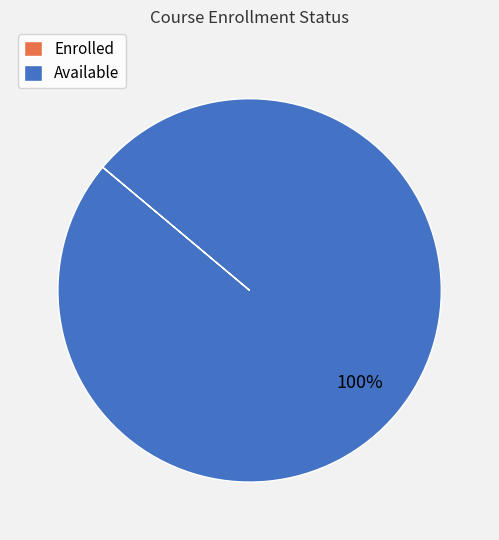

Which slice represents more than half of the pie?

Available